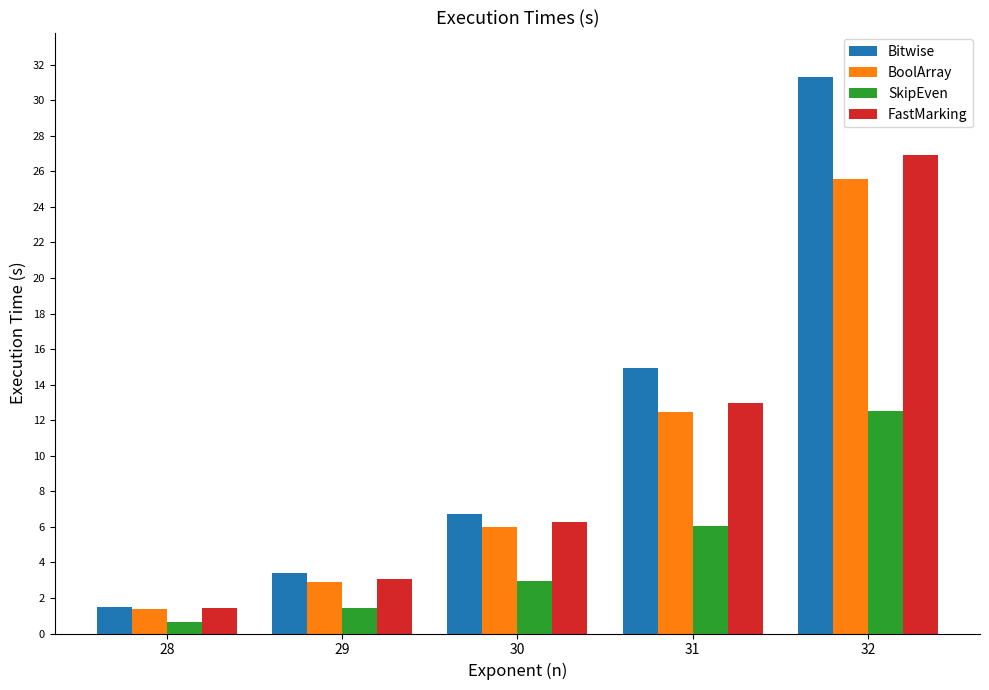

What is the maximum value shown in the chart?

31.3